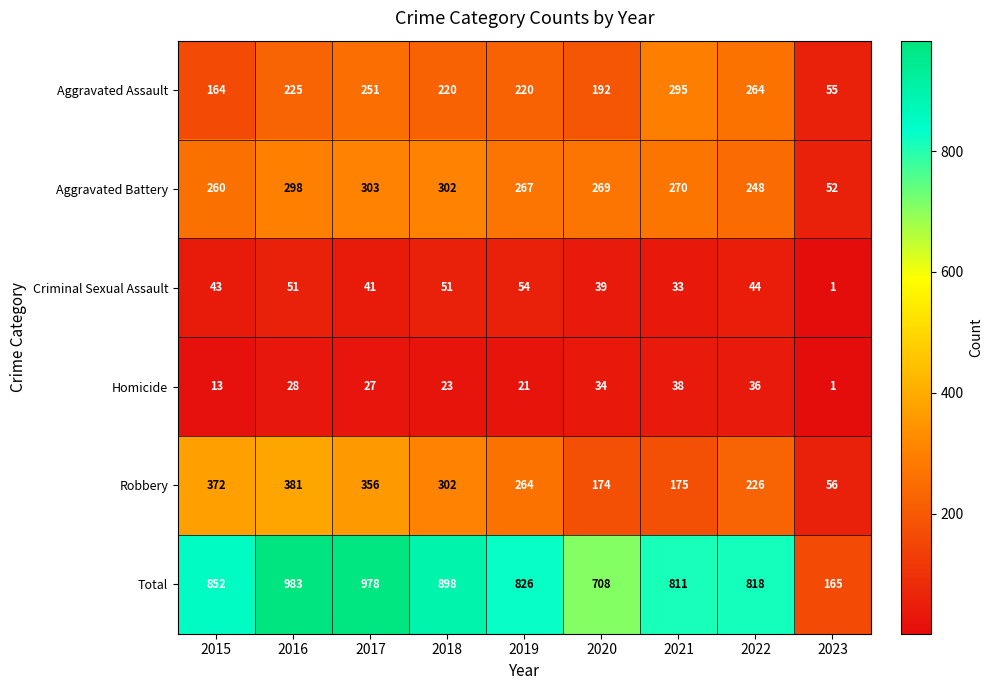

How many categories are shown in the chart?

9